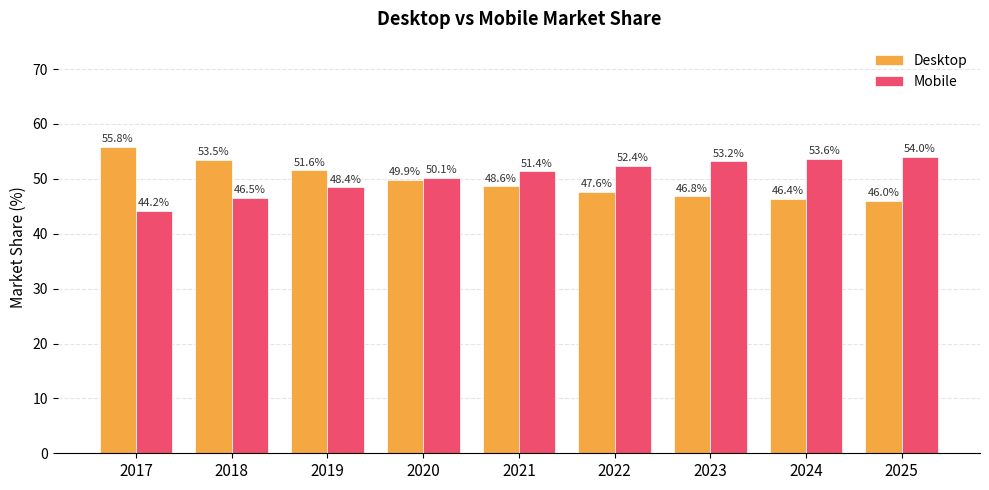

What is the minimum value shown in the chart?

44.2